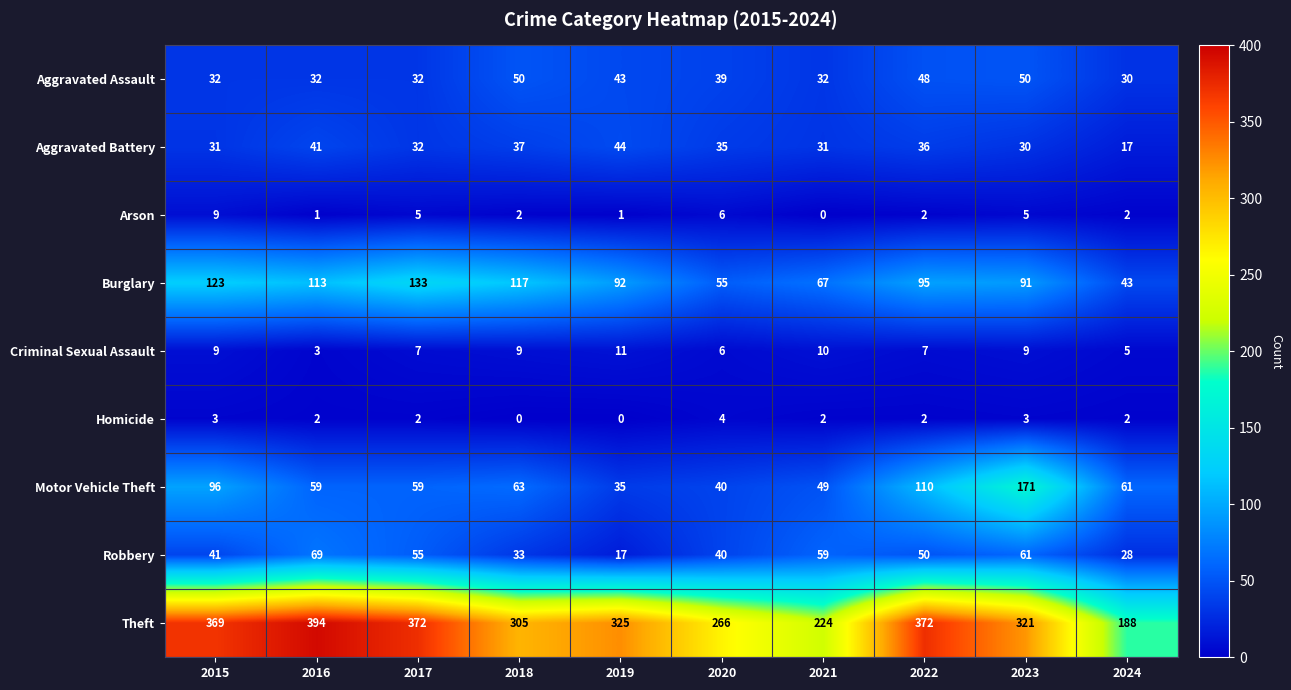

Is it true that Motor Vehicle Theft equals 132 at 2015?

False